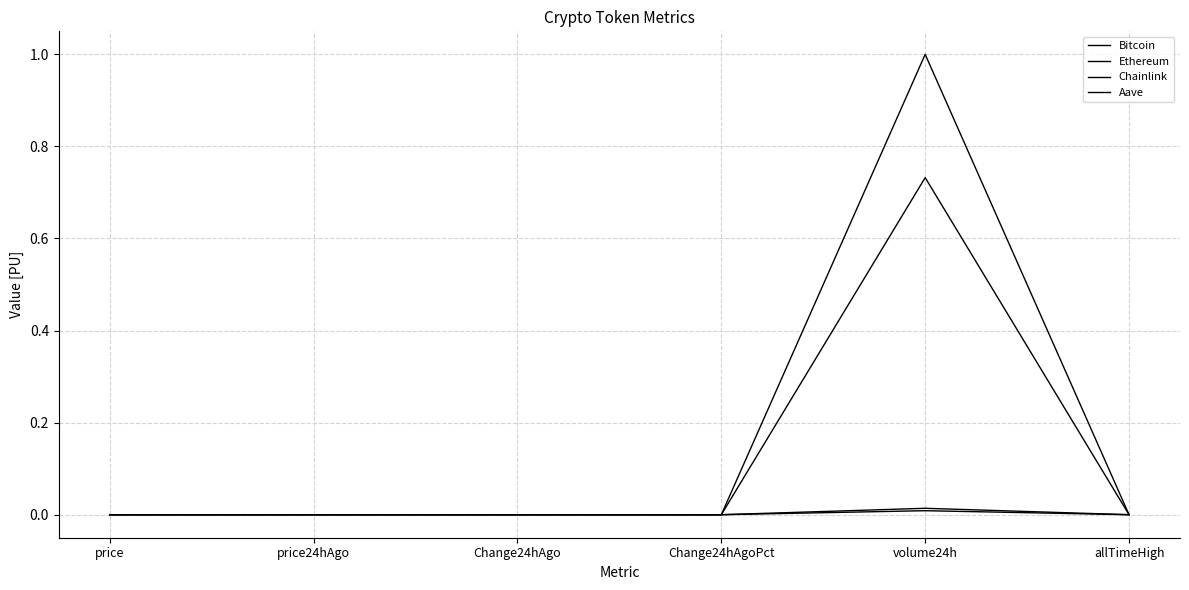

Is this an area chart (filled region under the line)?

No